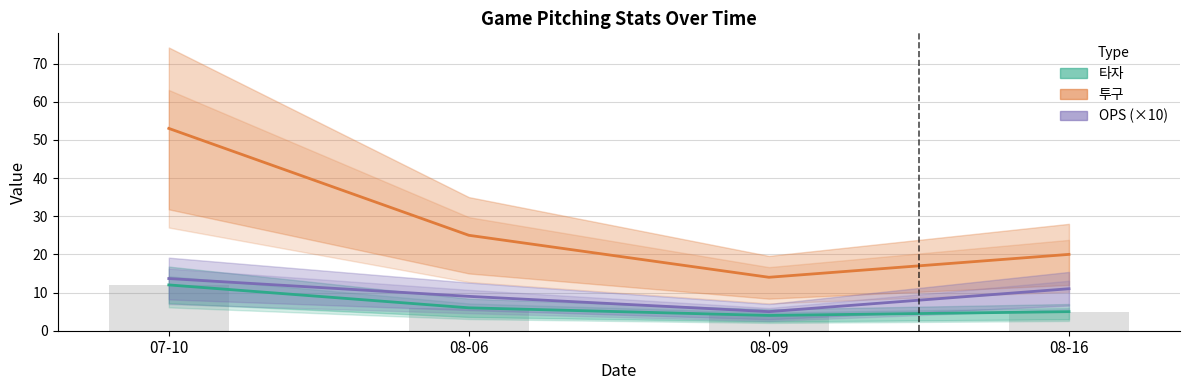

Does the chart contain stacked bars?

No